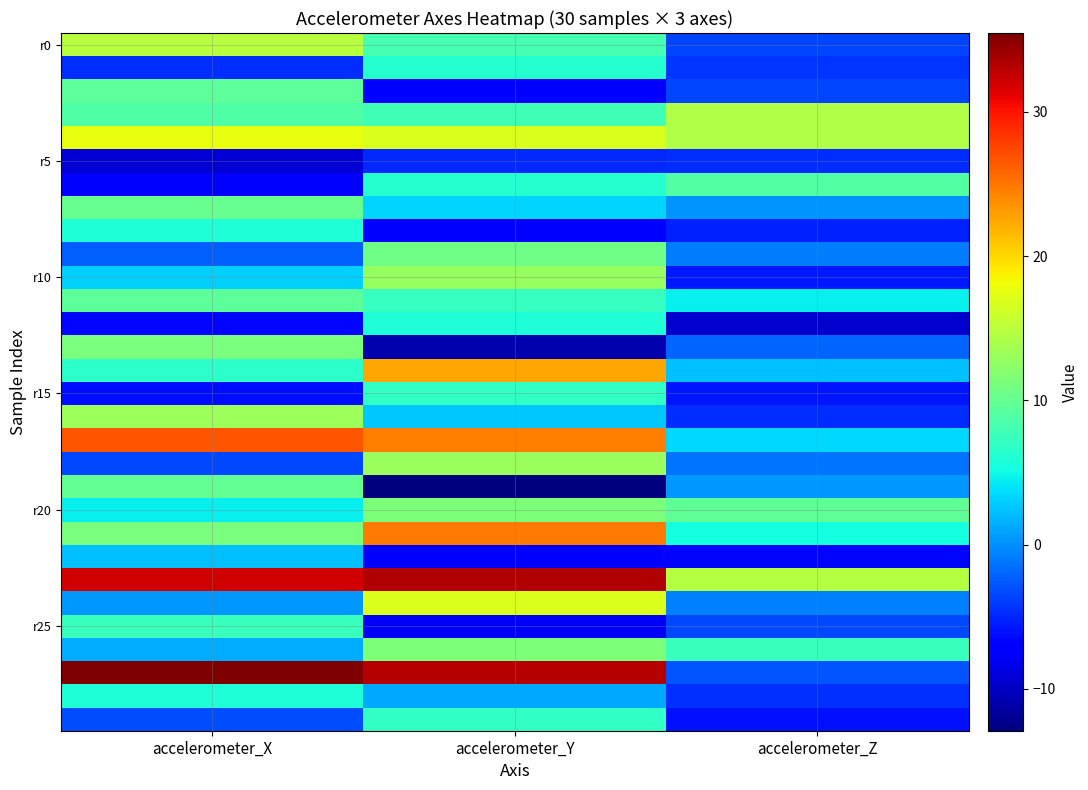

What is the difference between the highest and lowest values at accelerometer_Z?

24.2